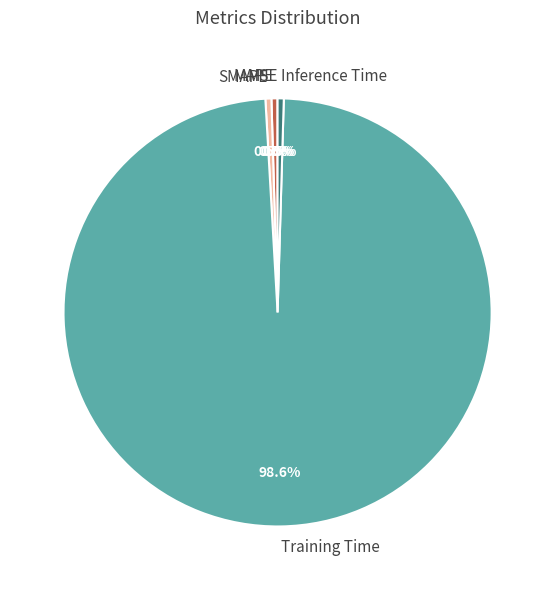

Is the sum of Inference Time and SMAPE greater than half?

No